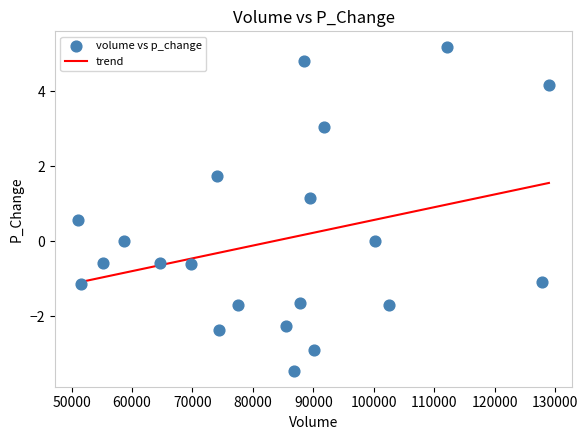

What is the range of X values (max minus min)?

77878.2